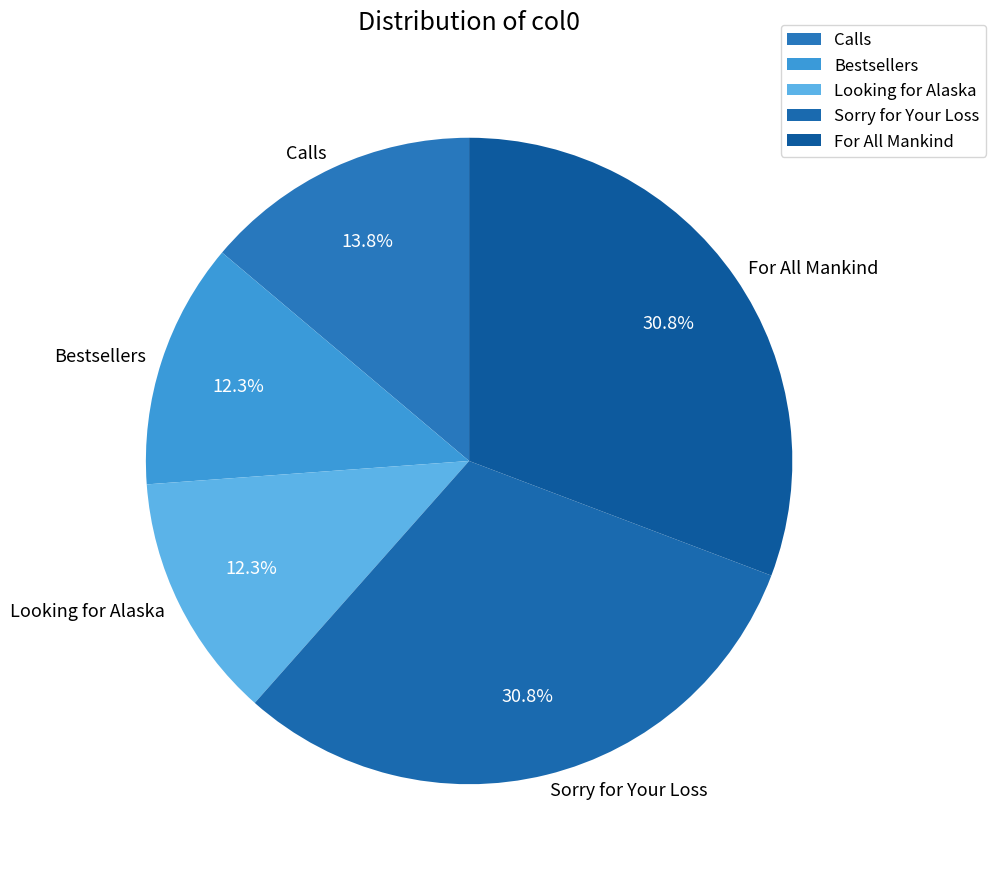

Does Bestsellers represent more than half of the total?

No